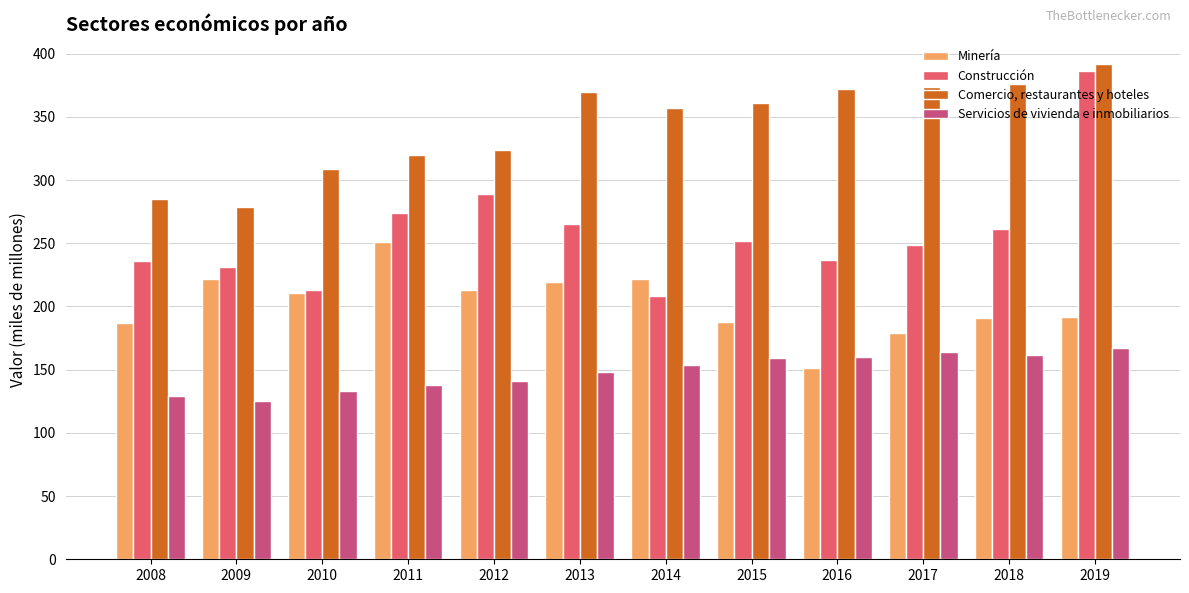

Which series has the widest spread of values?

Construcción